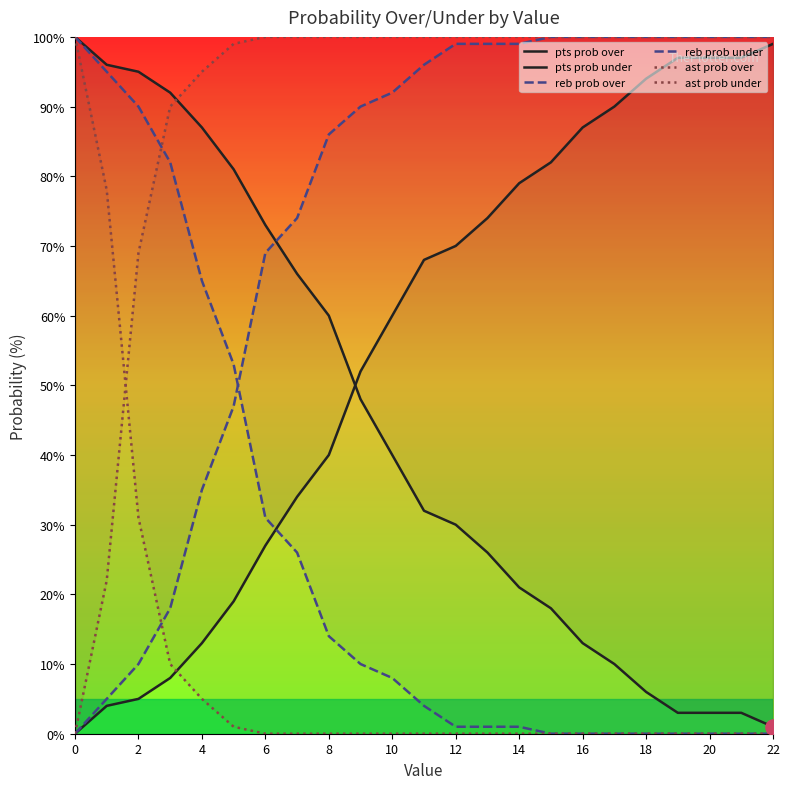

At how many categories does at least one series exceed 63?

23